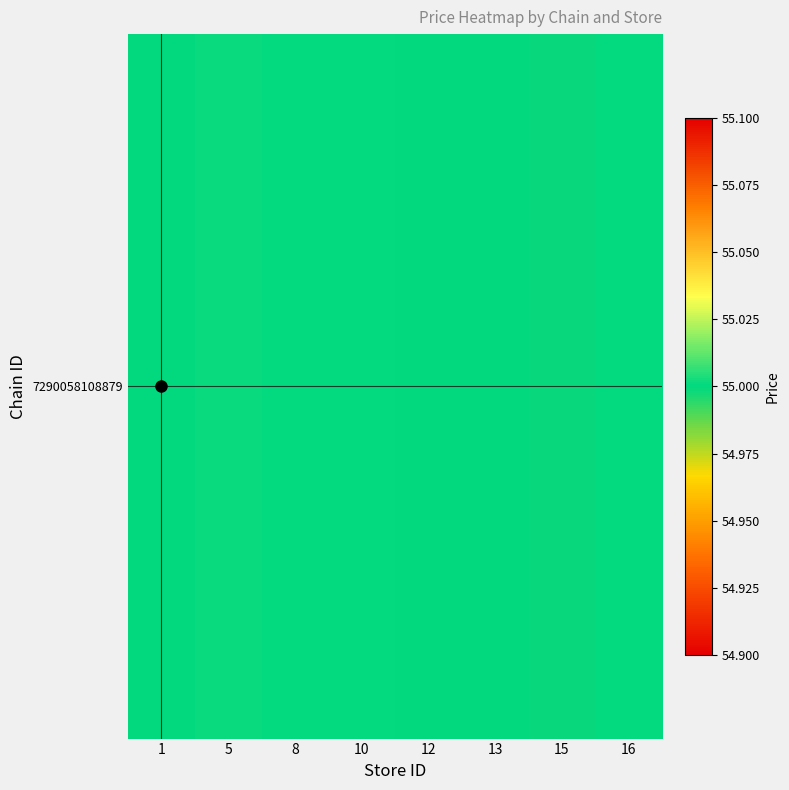

Where is the data nearest to the value 55?

10